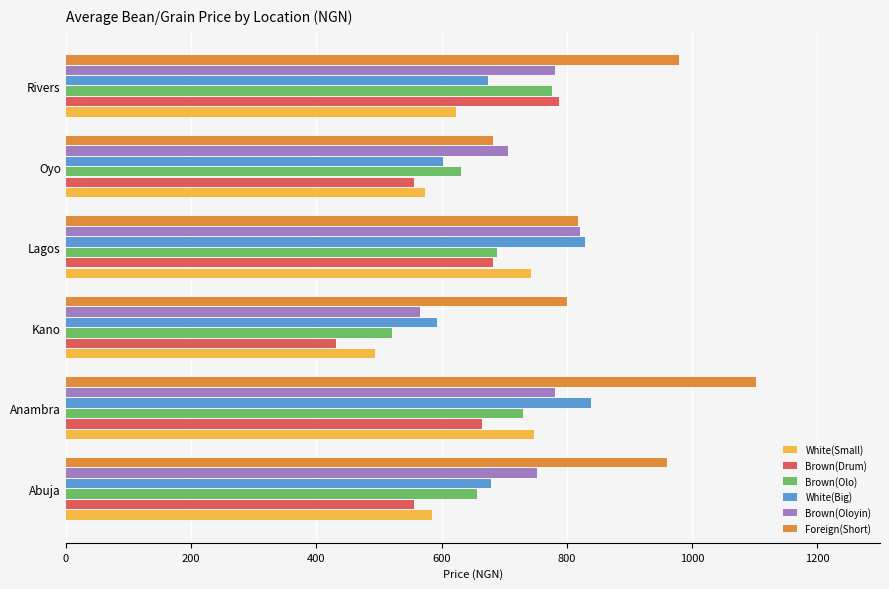

How many series are shown in this chart?

6